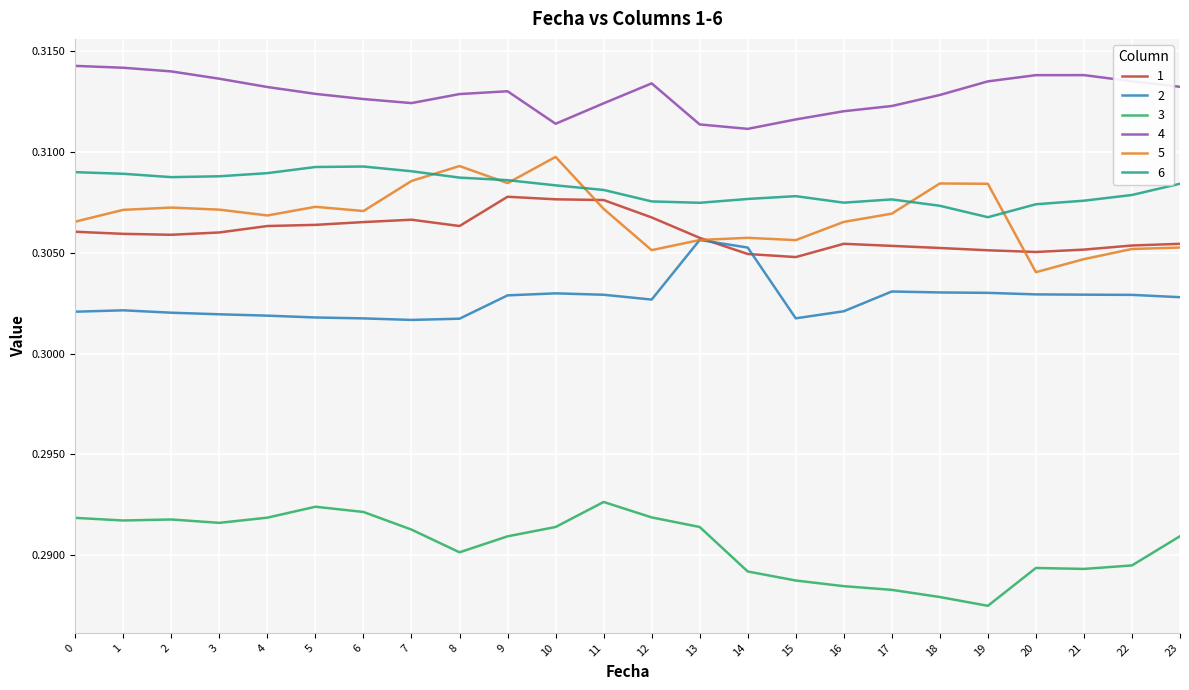

Where is 5 nearest to the value 0?

20